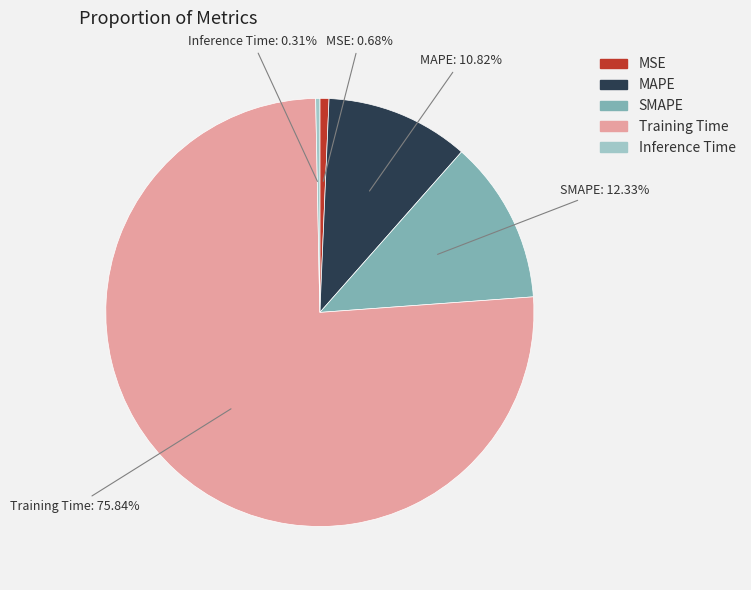

How many slices are in this pie chart?

5